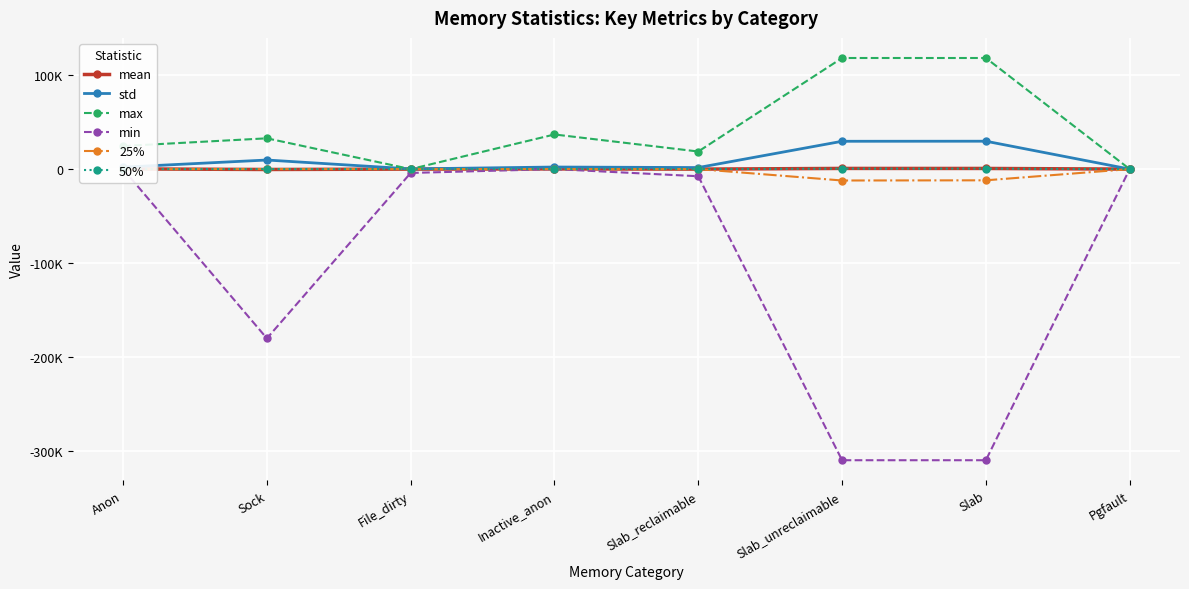

What value does the std series have at Anon?

2091.4